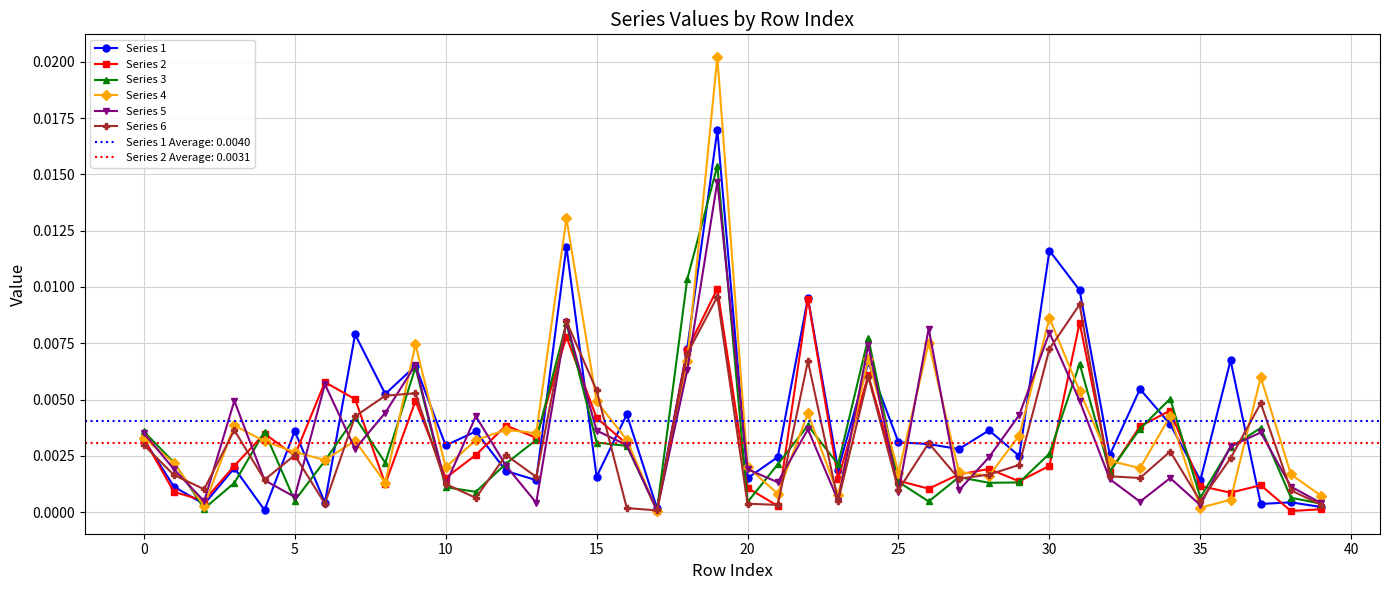

True or false: Series 3 has more than 2 points higher than both neighbors.

True